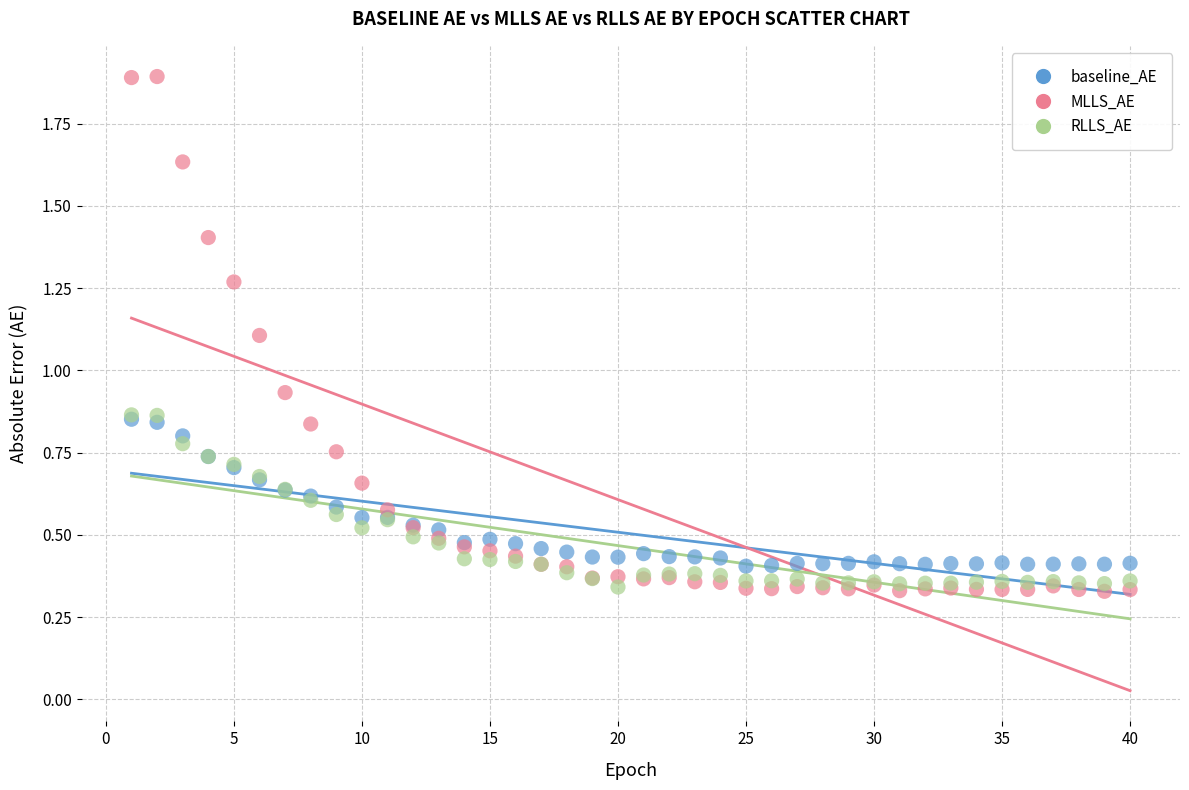

What are all the series names shown in the legend?

baseline_AE, MLLS_AE, RLLS_AE